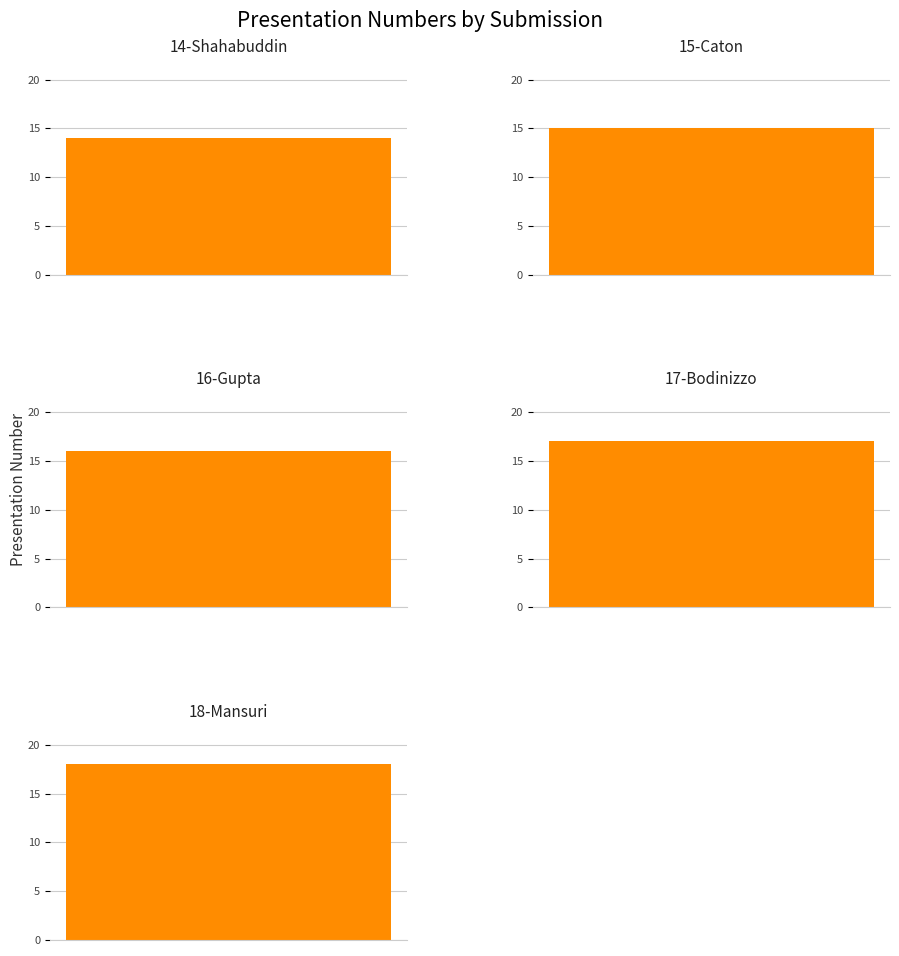

What is the ratio of the value at 3 to the value at 1?

1.1